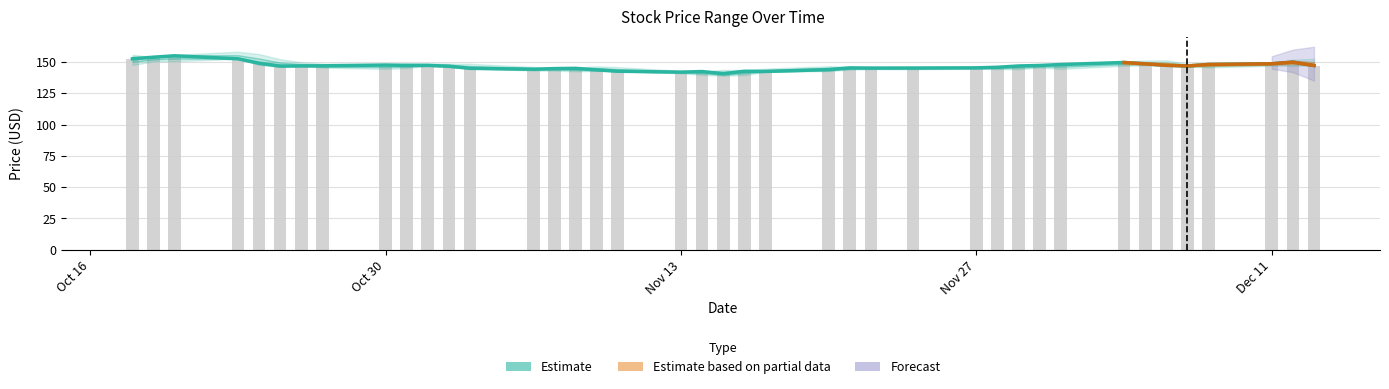

The Close series shows 145.8 at 2017-11-28. True or false?

True